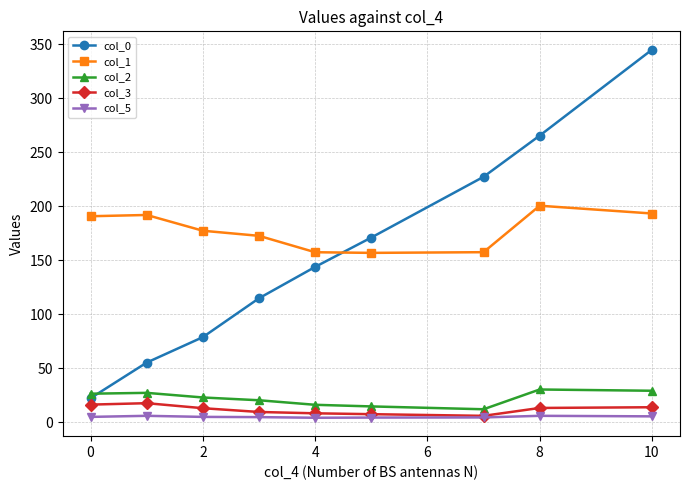

Which series has the largest total across all categories?

col_1